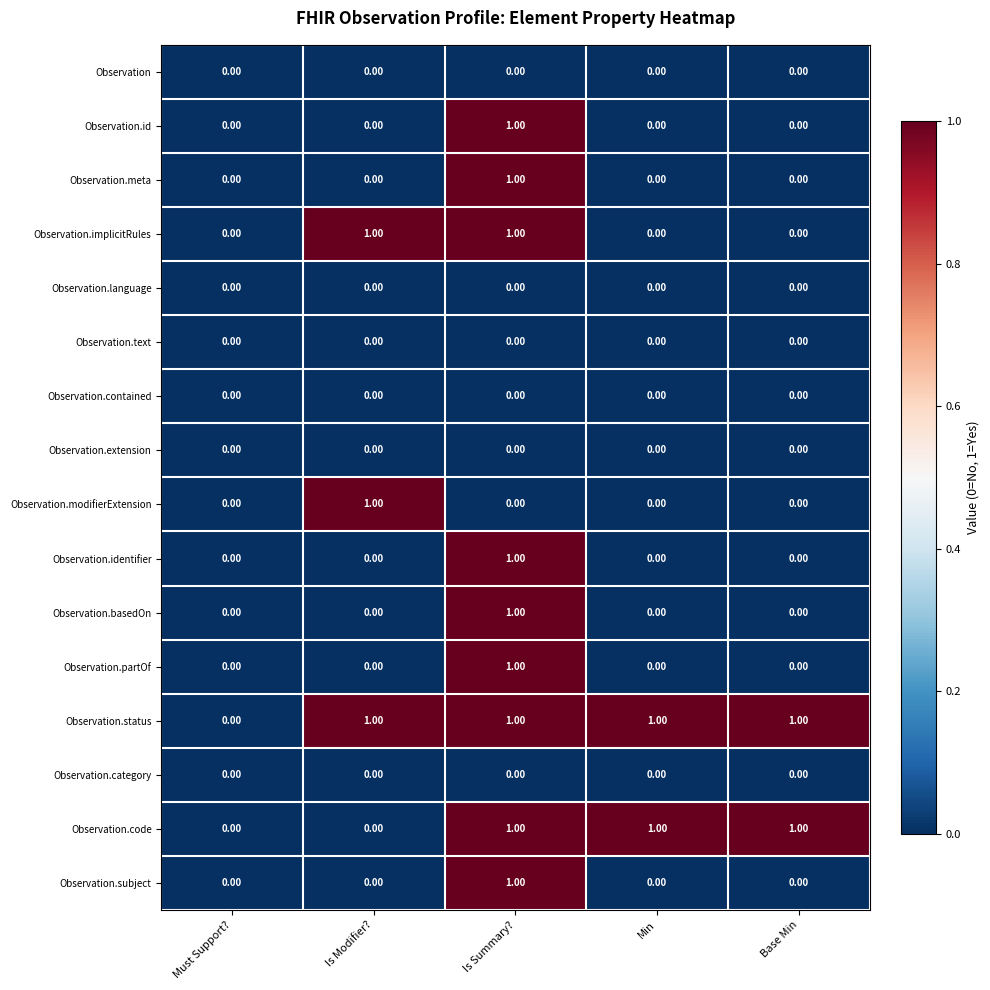

What is the total value across all series at Is Modifier??

3